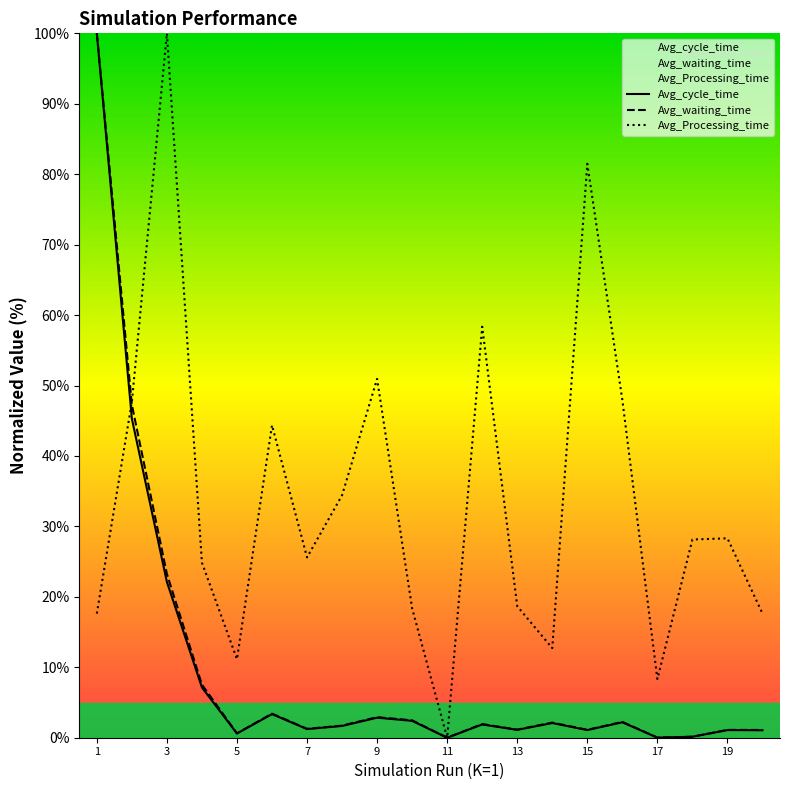

At how many categories does at least one series exceed 5?

19